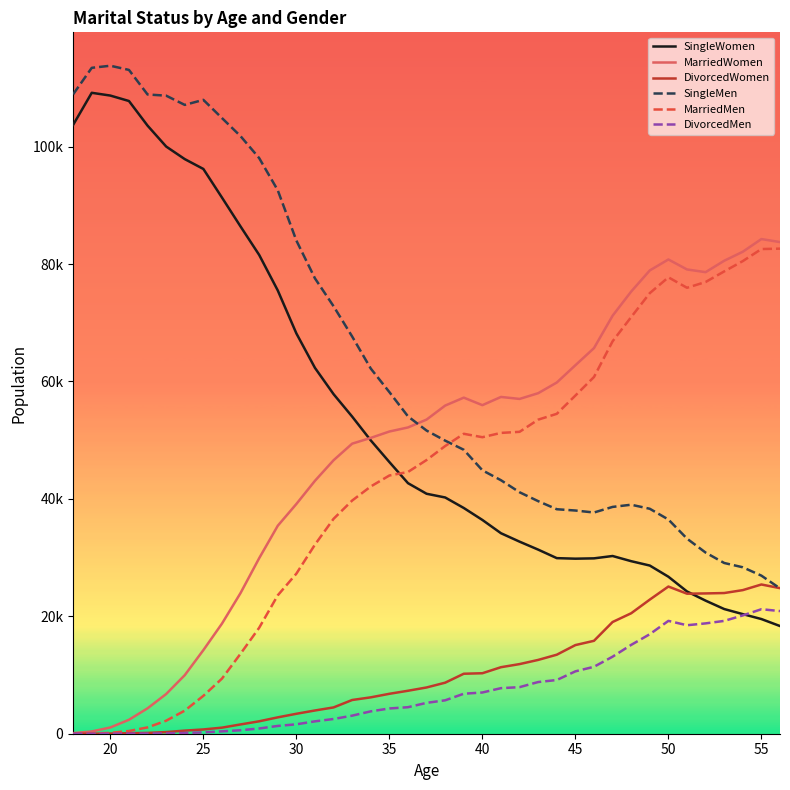

What are all the series names shown in the legend?

SingleWomen, MarriedWomen, DivorcedWomen, SingleMen, MarriedMen, DivorcedMen